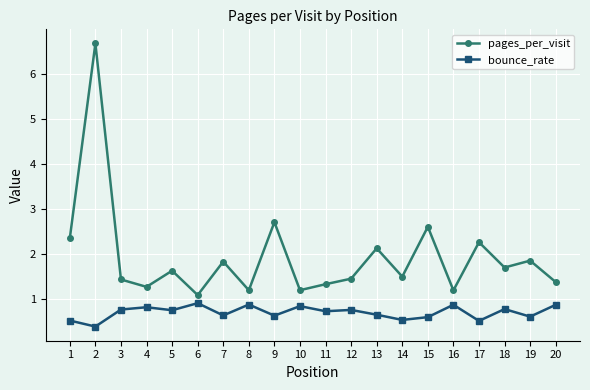

Which series has the largest total across all categories?

pages_per_visit